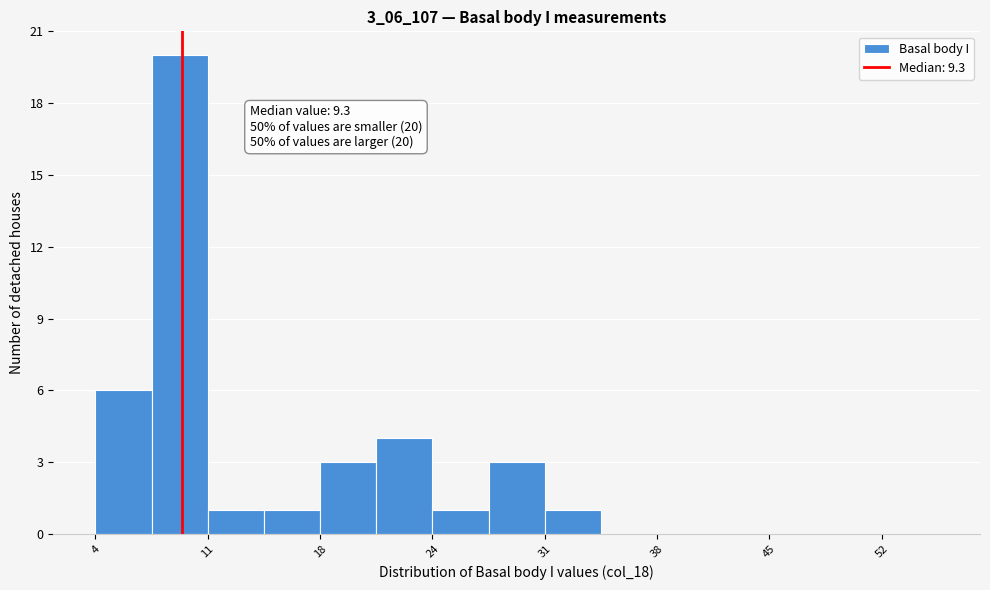

Around what value on the x-axis is the tallest bar? Give the approximate position of its centre, as read against the axis.

9